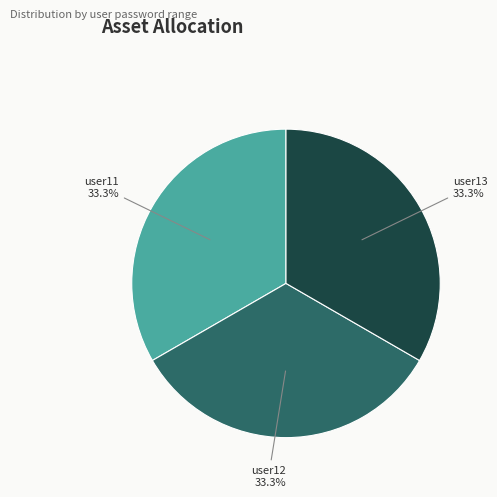

Does user11 represent more than half of the total?

No